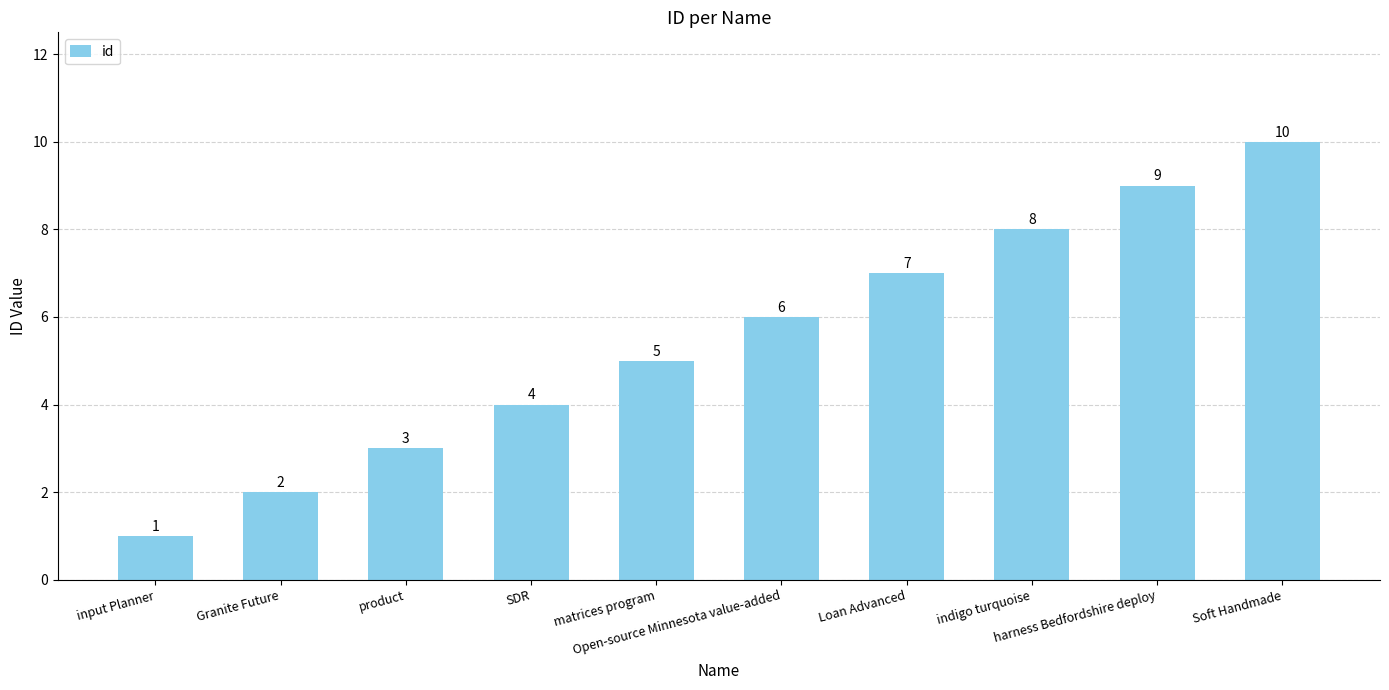

The chart shows a value of 3 at product. True or false?

True